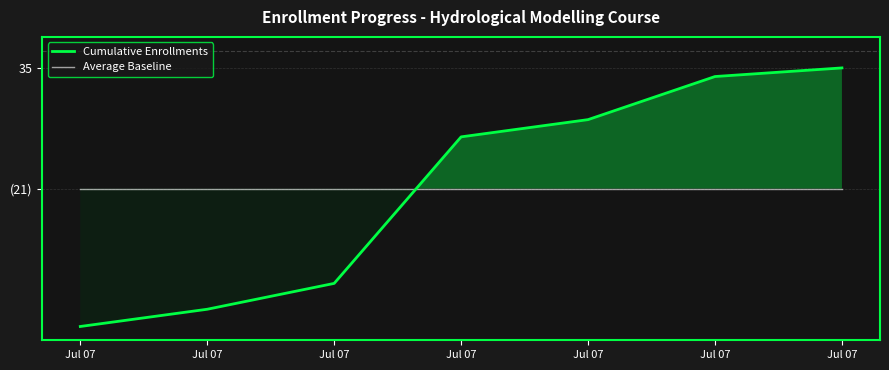

What is the sum of the Average Baseline values at Jul 07 and Jul 07?

42